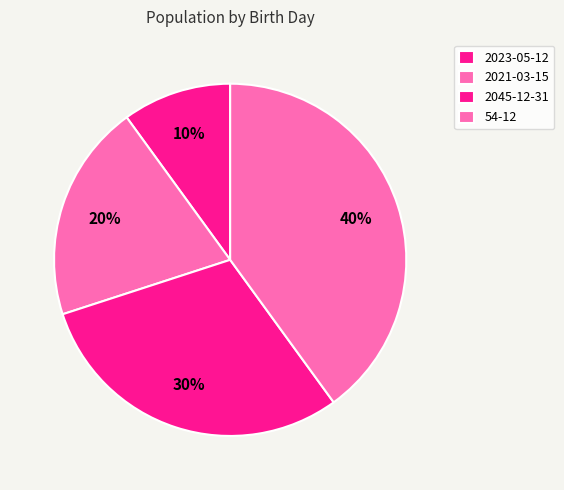

To the nearest percent, what is the difference between the 54-12 and 2045-12-31 slice percentages?

10%